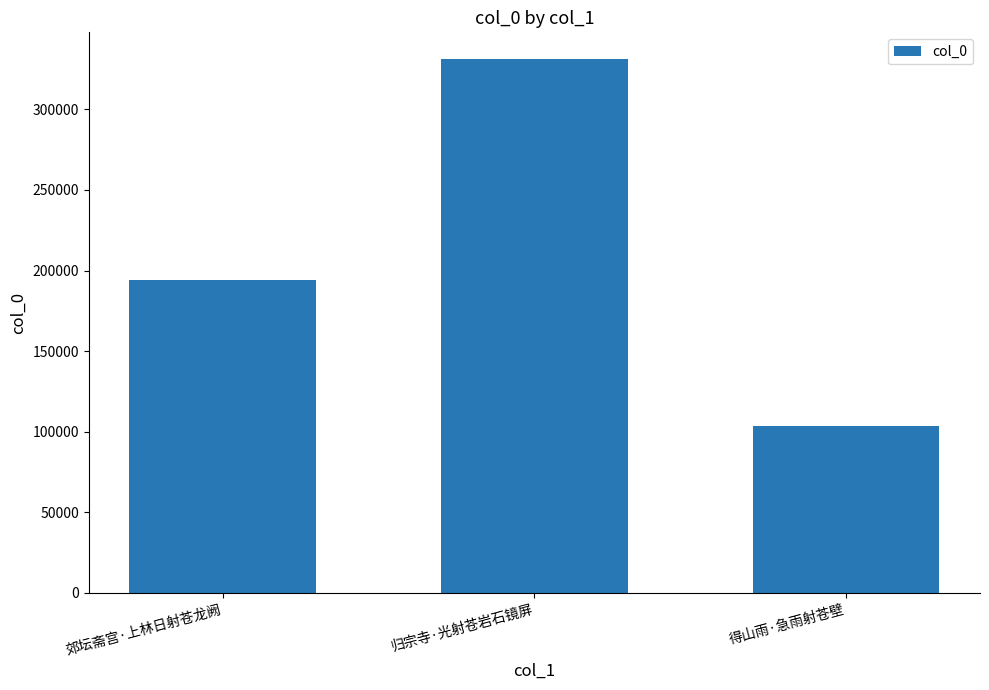

What is the label of the 1st bar from the right?

得山雨·急雨射苍壁